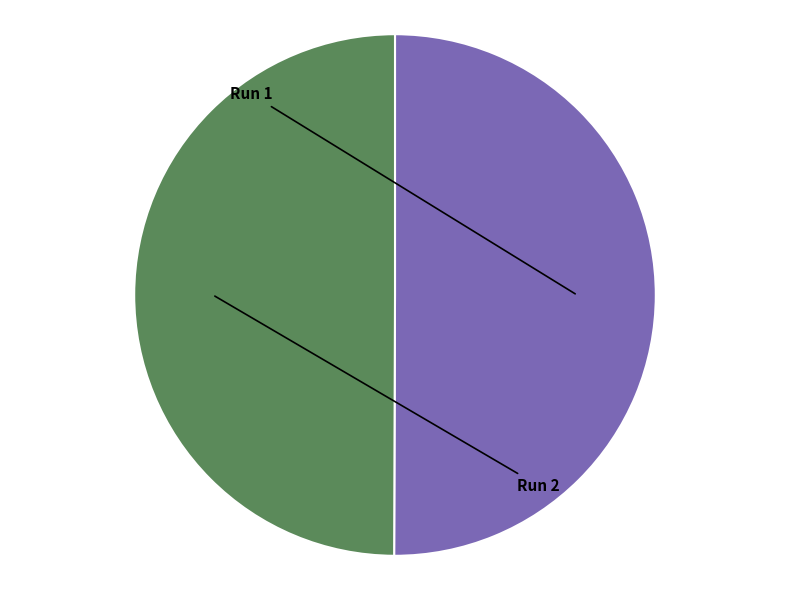

To the nearest percent, what percentage of the pie is Run 1?

50%